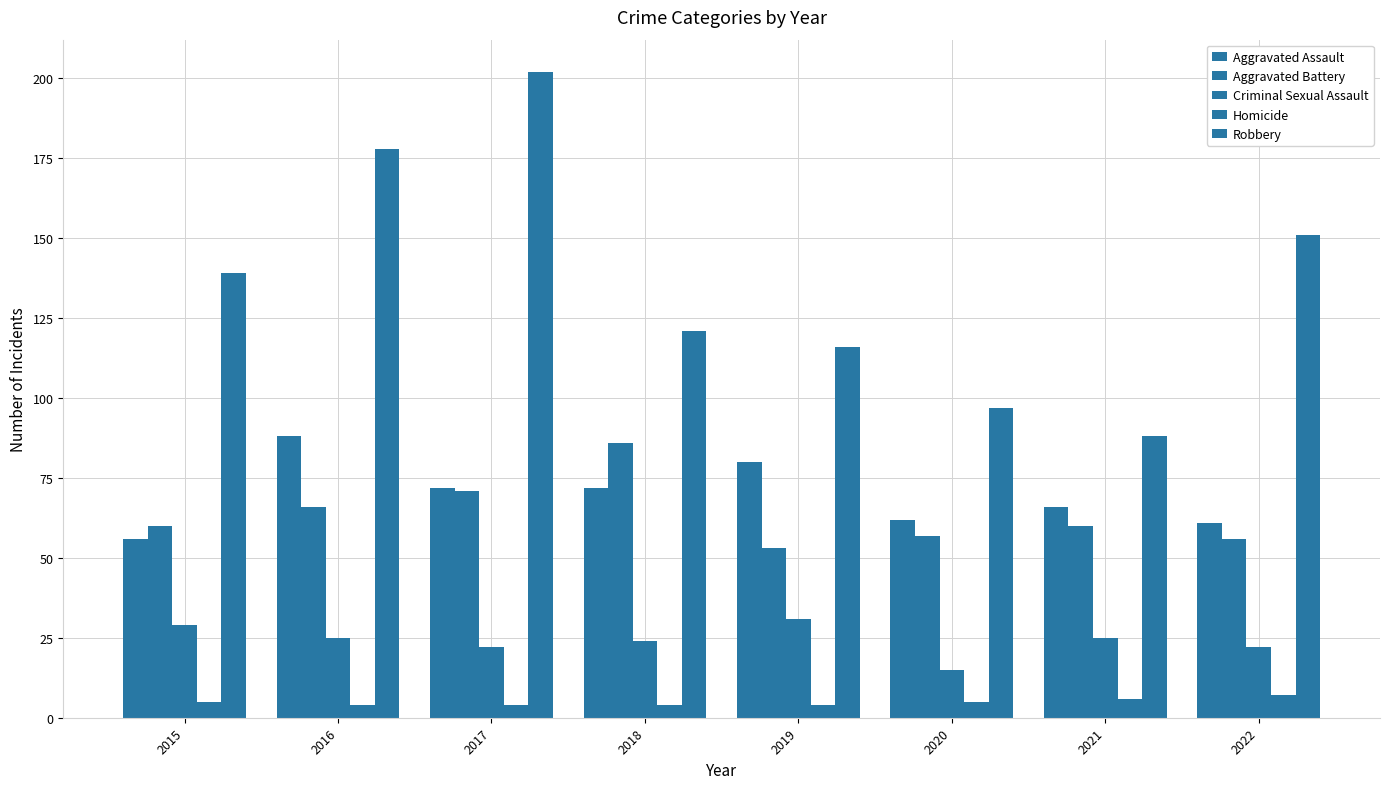

What is the difference between the maximum and minimum values in the Aggravated Battery series?

33